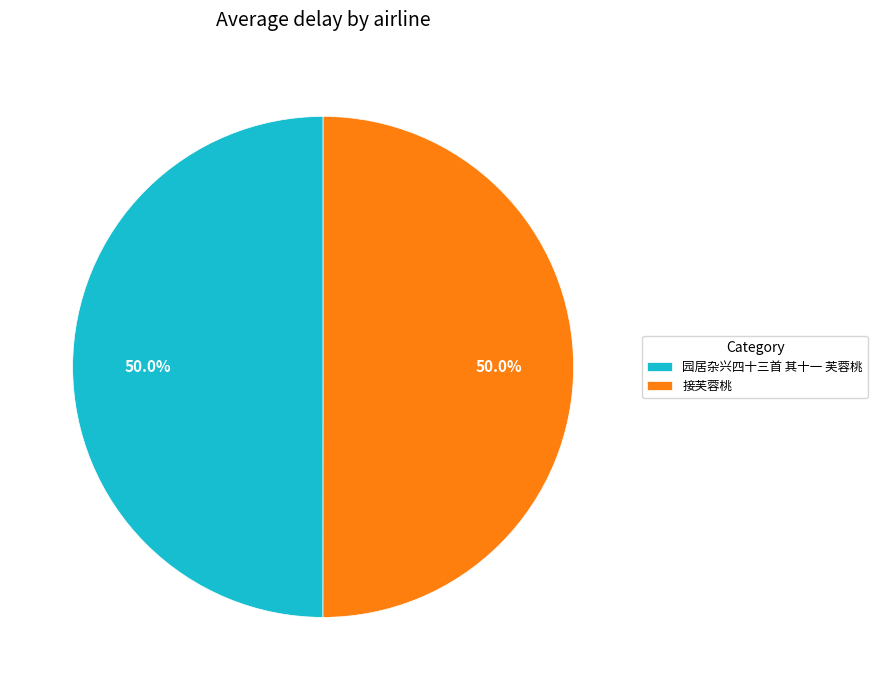

To the nearest percent, what percentage of the pie is 园居杂兴四十三首 其十一 芙蓉桃?

50%